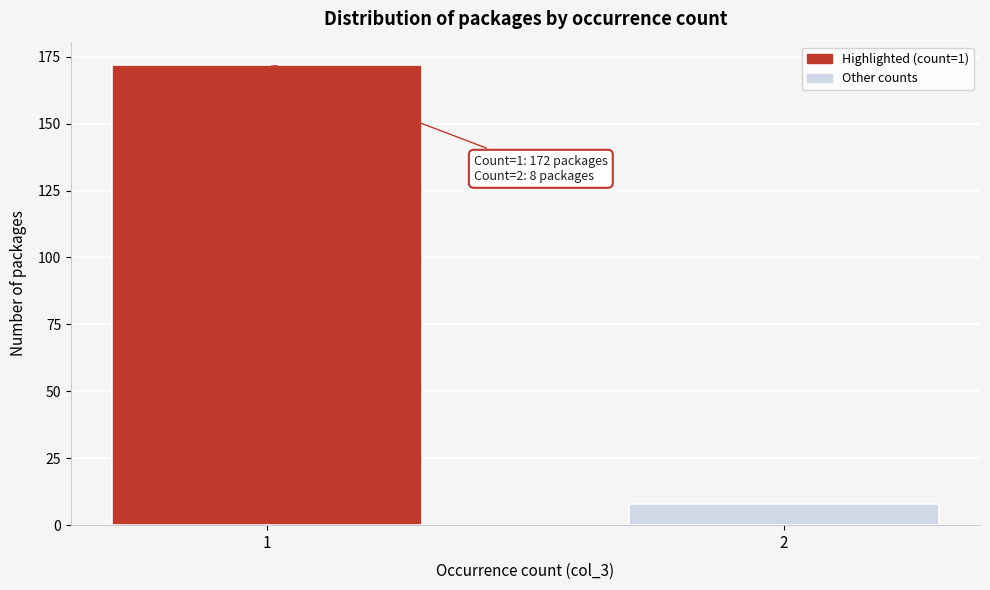

Reading left to right, extract all data points from this chart.

172	8